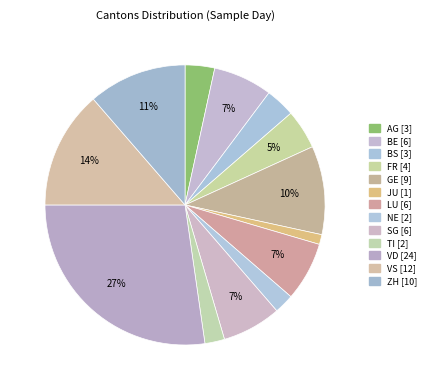

Is there any slice that represents more than half of the pie?

No